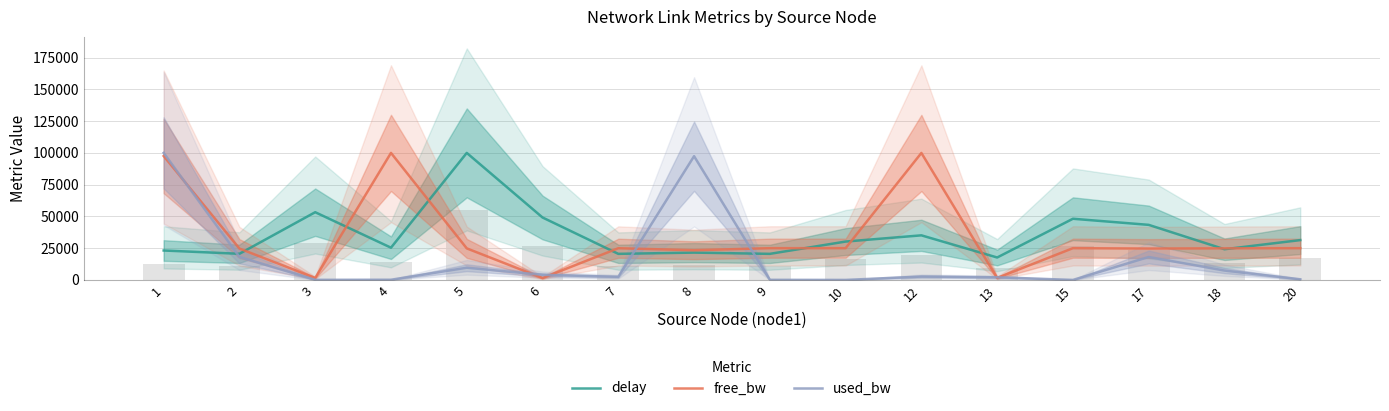

Between 1 and 12, which series saw the biggest shift?

used_bw